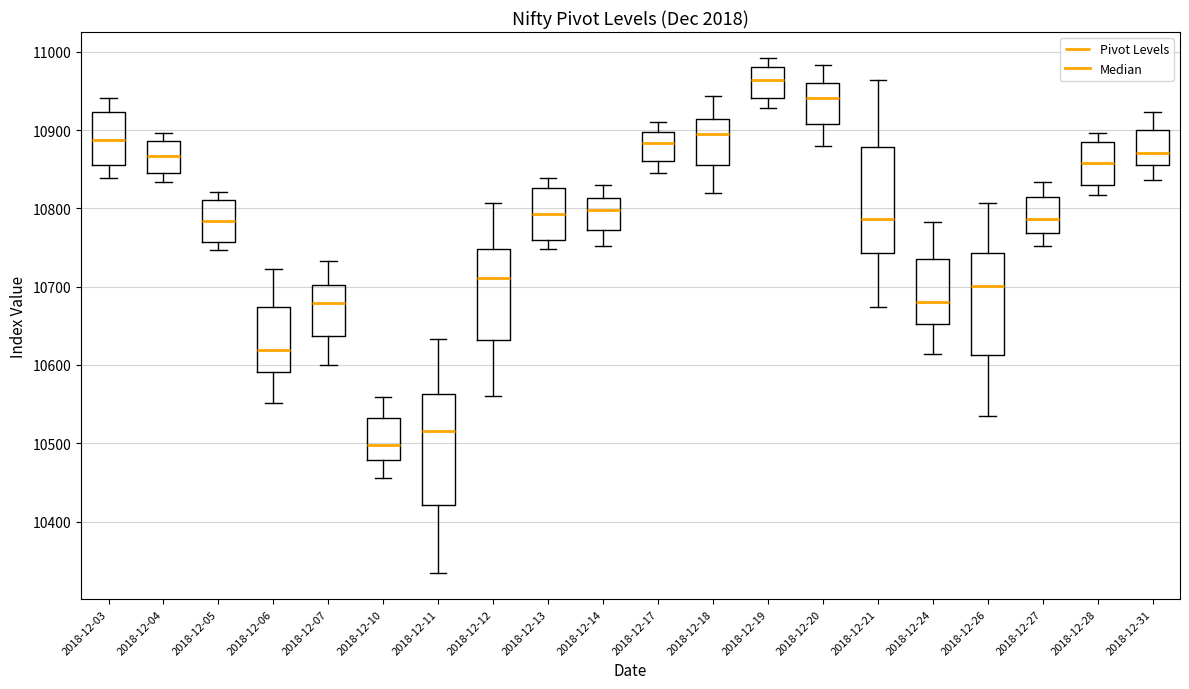

Which box's median line is the highest?

2018-12-19